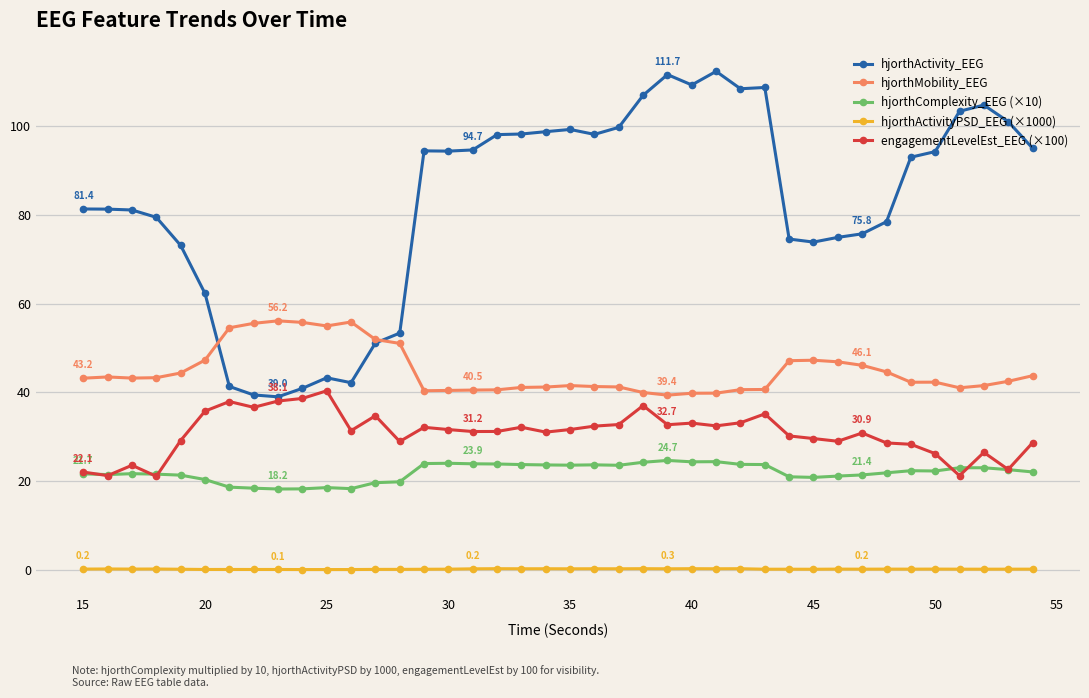

Which series has the largest range (max minus min)?

hjorthActivity_EEG